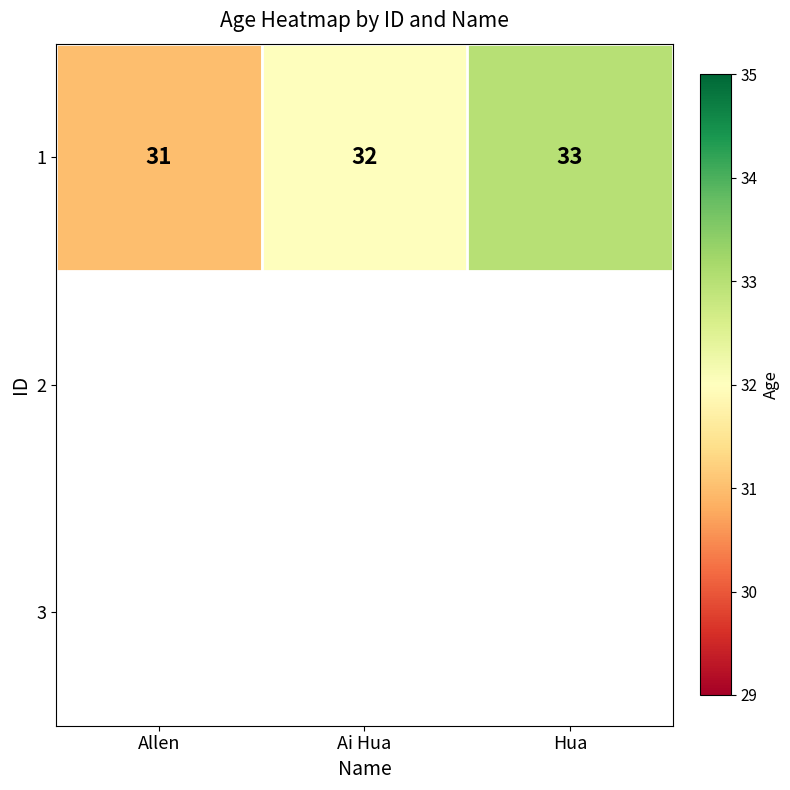

How many values are between 31 and 33?

3